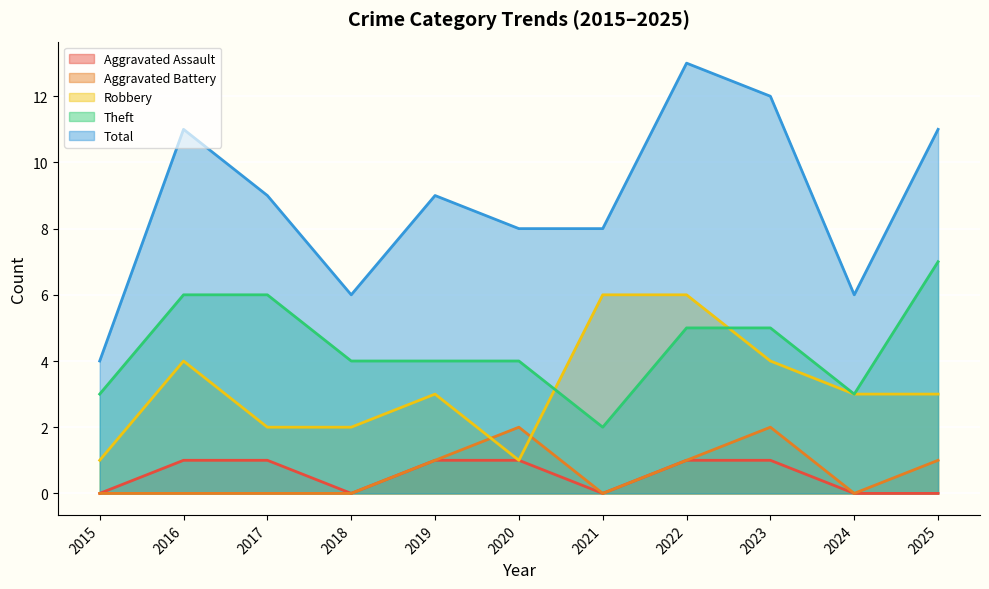

The Robbery series shows 3 at 2022. True or false?

False